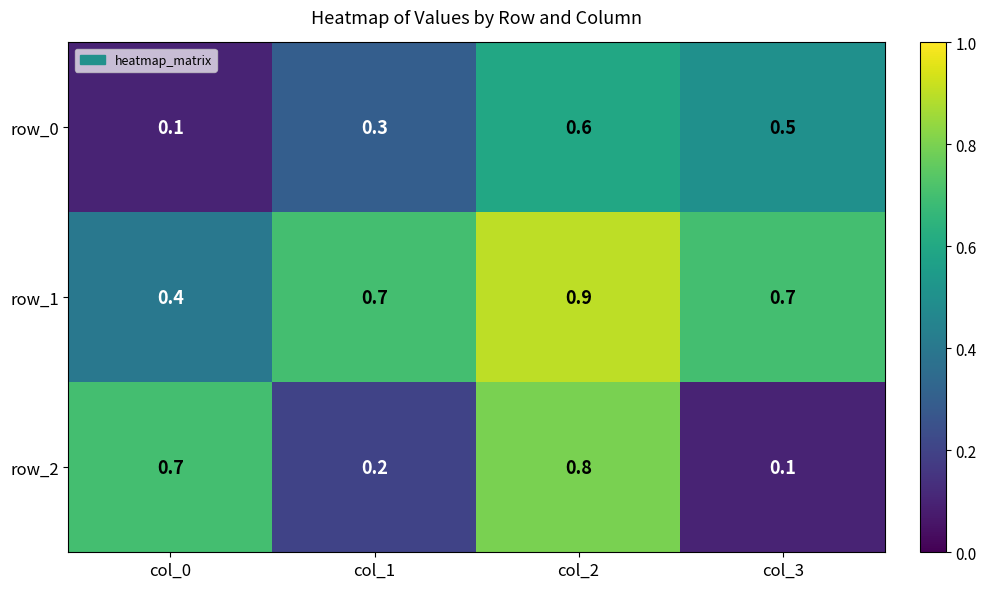

What is the maximum value shown in the chart?

0.9